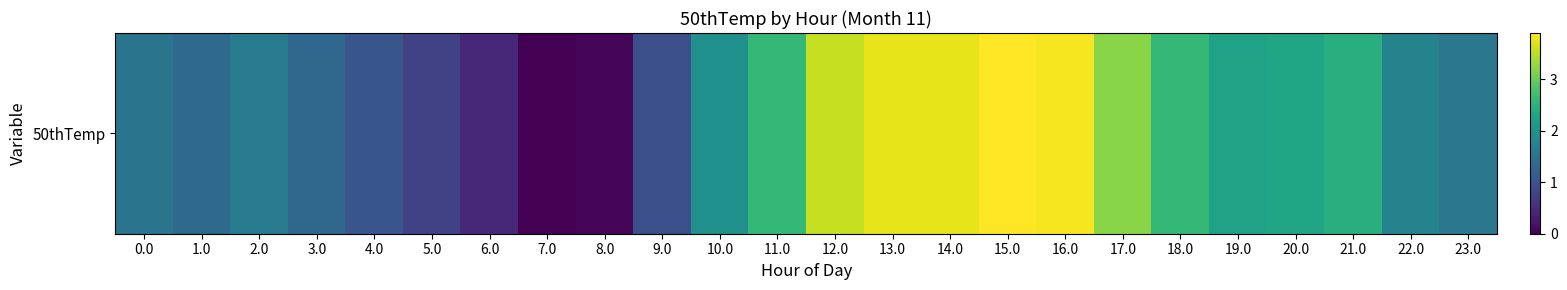

What is the maximum value shown in the chart?

3.9